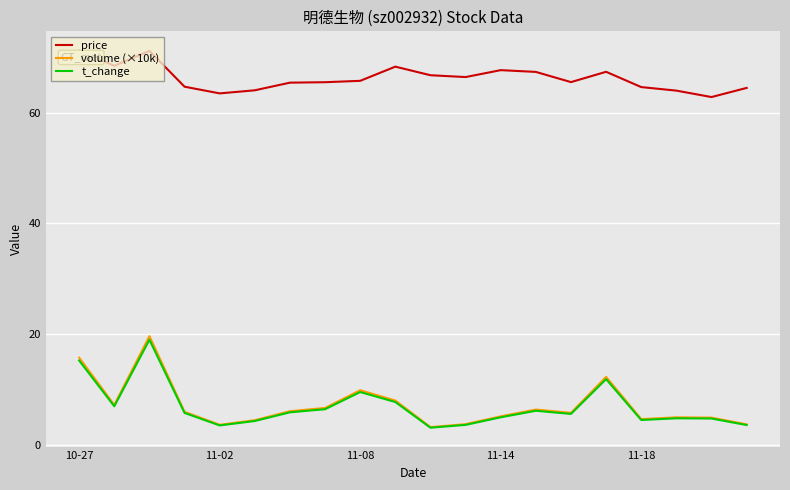

List the series in order of their peak value, lowest first.

t_change, volume (×10k), price